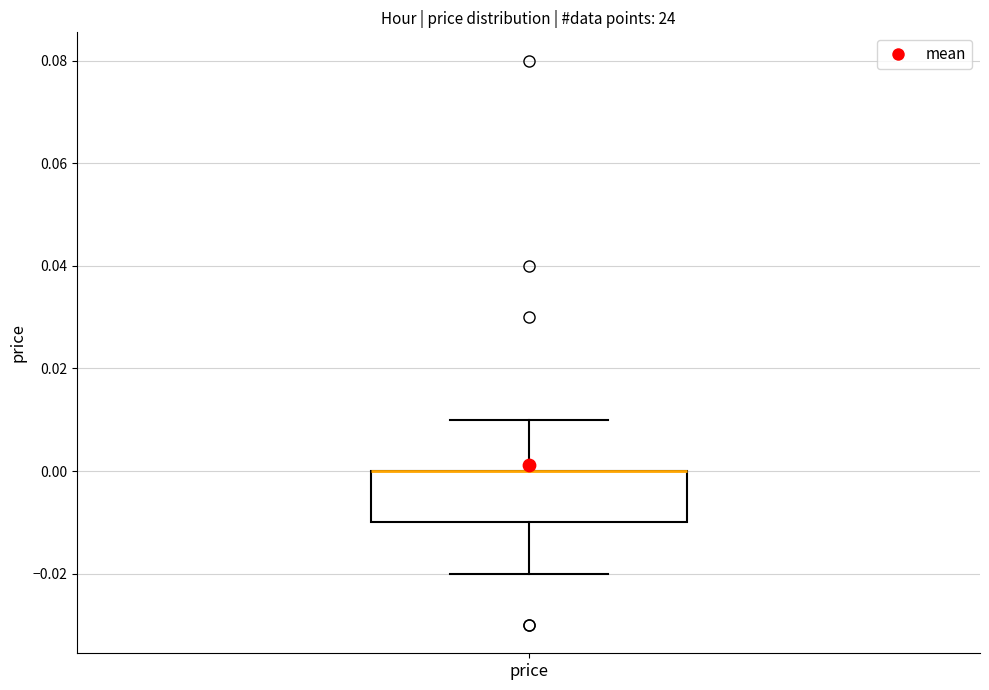

Where is the upper edge of the box for price on the y-axis? The values are not printed on the chart, so give them approximately, as read against the axis.

0.00